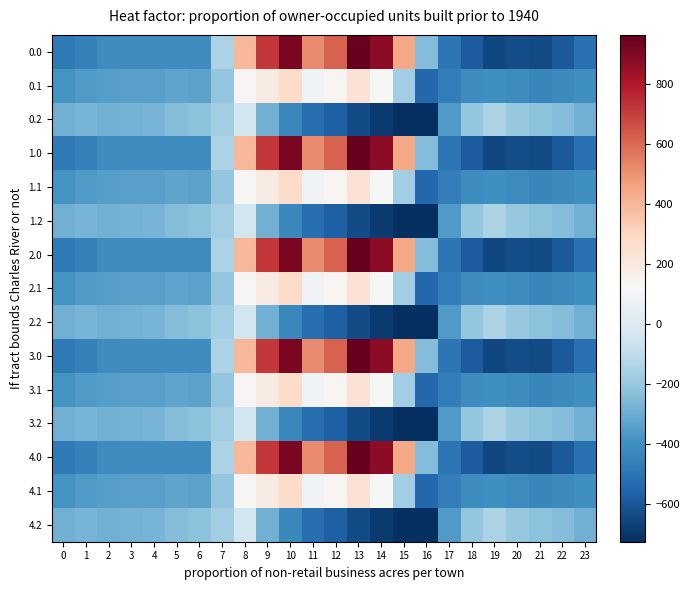

How many distinct data groups are displayed?

15